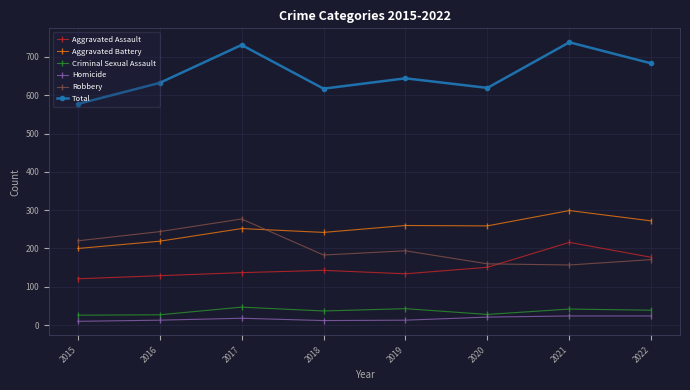

What is the difference between the highest and lowest values at 2017?

713